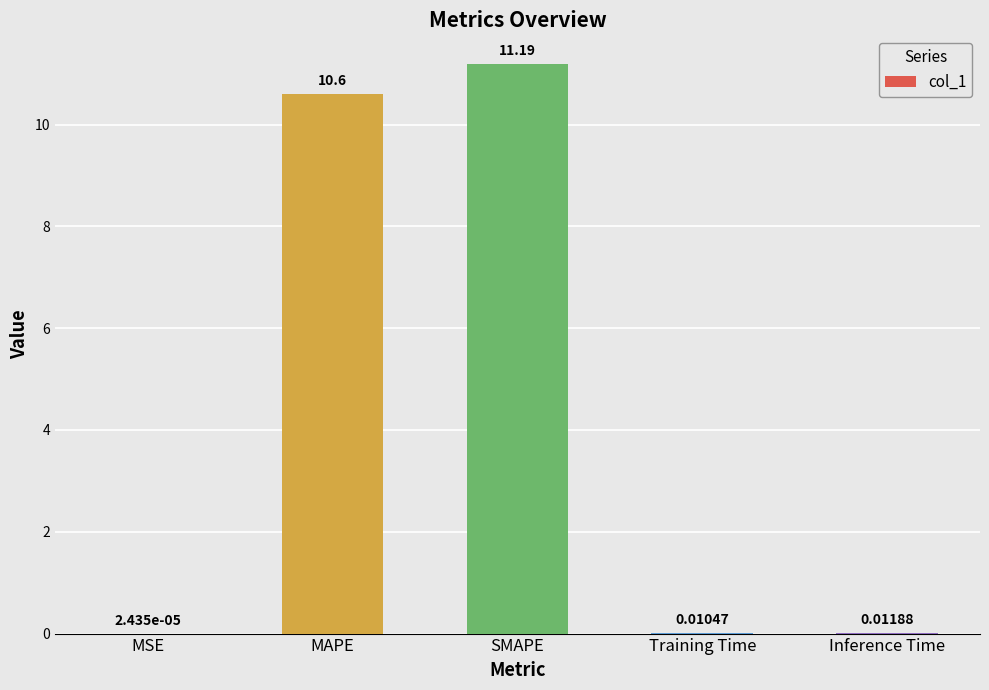

Which label corresponds to the largest value in the chart?

SMAPE